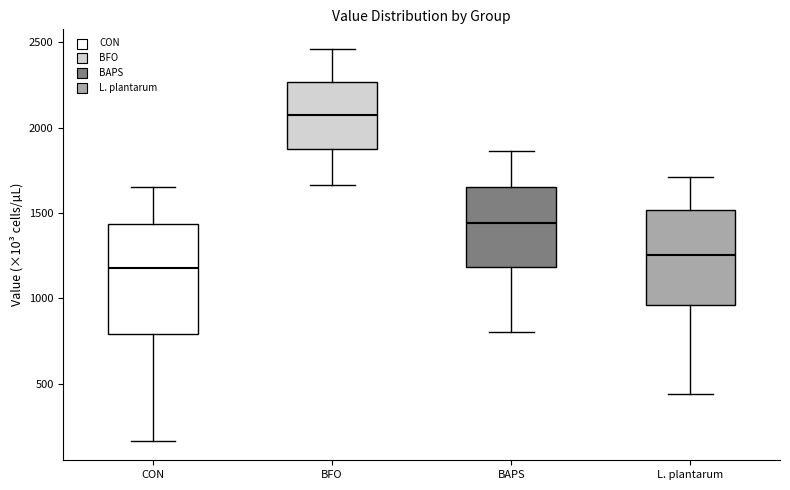

Where is the upper edge of the box for BAPS on the y-axis? The values are not printed on the chart, so give them approximately, as read against the axis.

1650